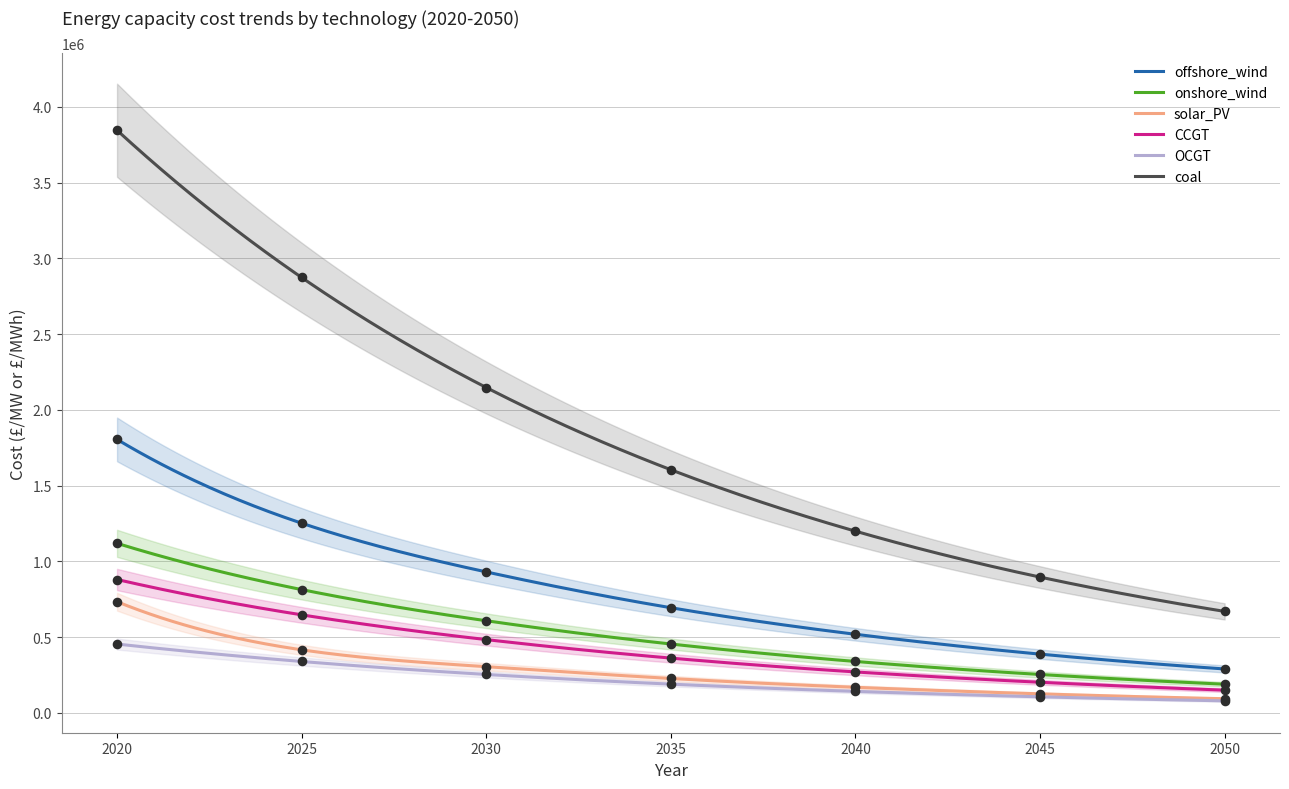

Which series contains the highest Y value?

coal